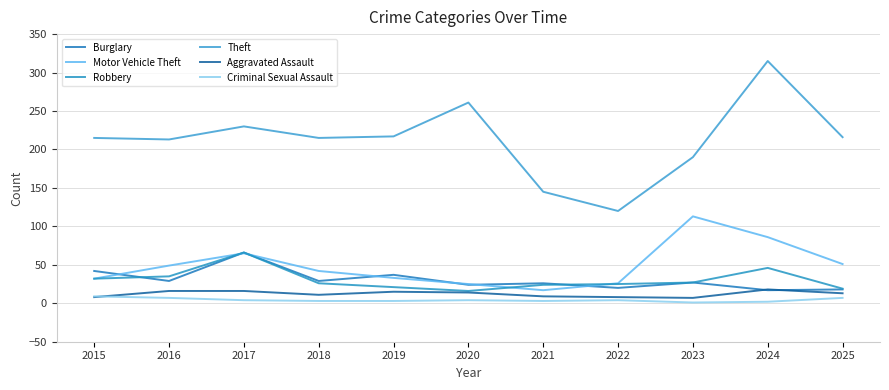

In Criminal Sexual Assault, how many points are lower than both neighbors (excluding endpoints)?

2